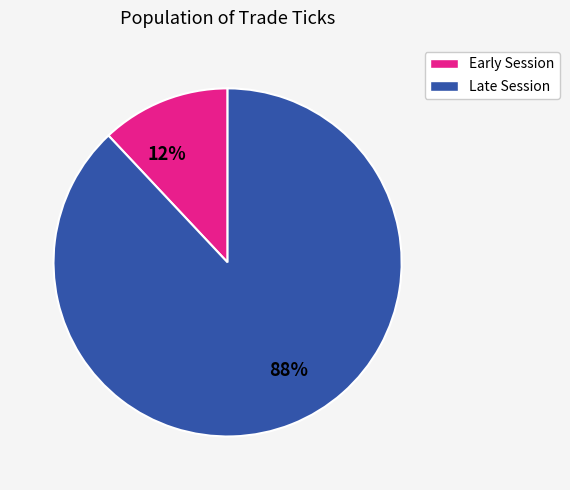

To the nearest percent, what is the difference between the largest and smallest slice percentages?

76%